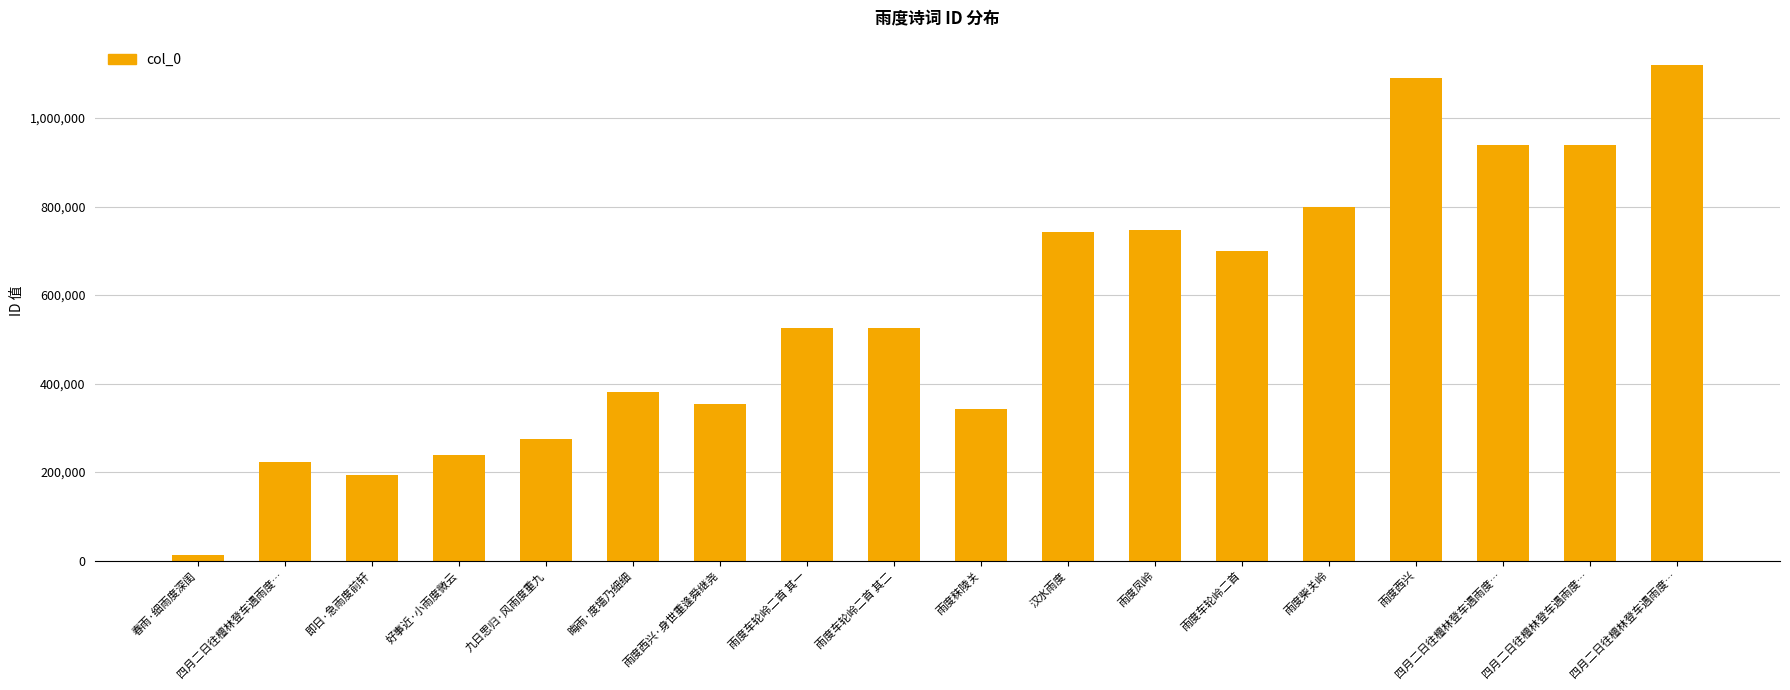

How many data points are less than 525451?

9